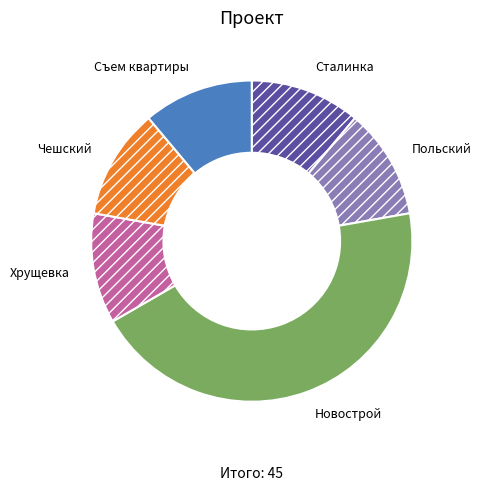

Does Хрущевка account for over 50% of the chart?

No